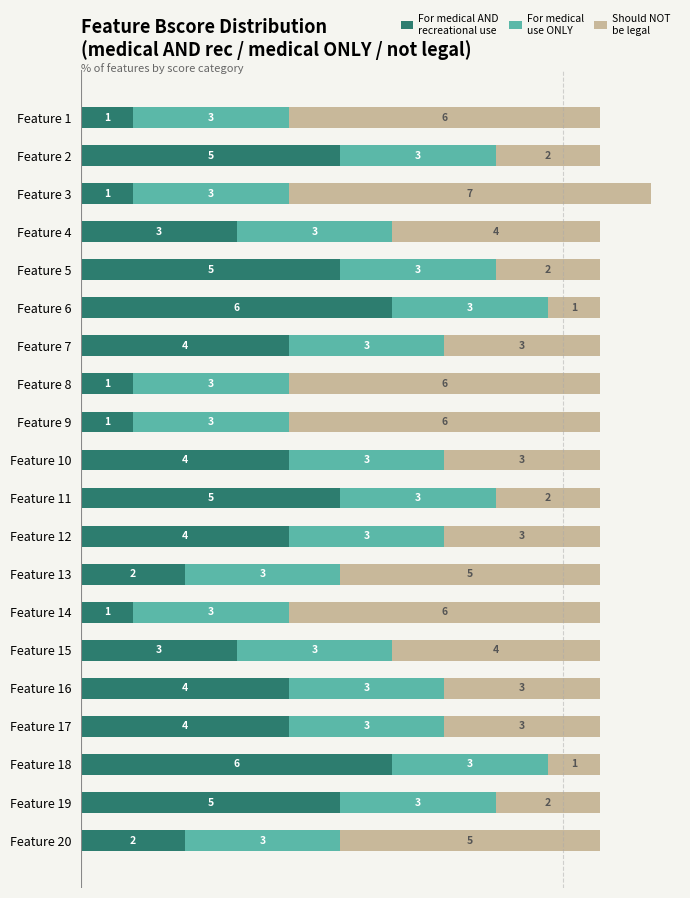

At which category is the sum across all series the highest?

Feature 3